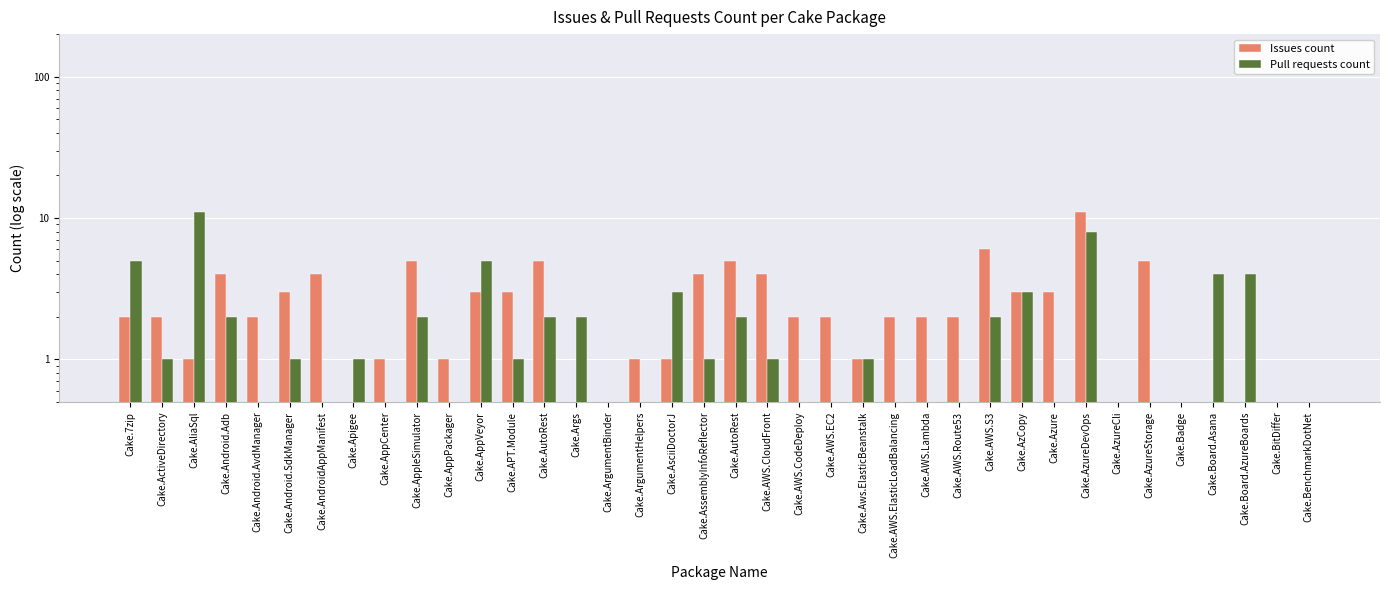

At Cake.Args, list the series in order from smallest to largest.

Issues count, Pull requests count